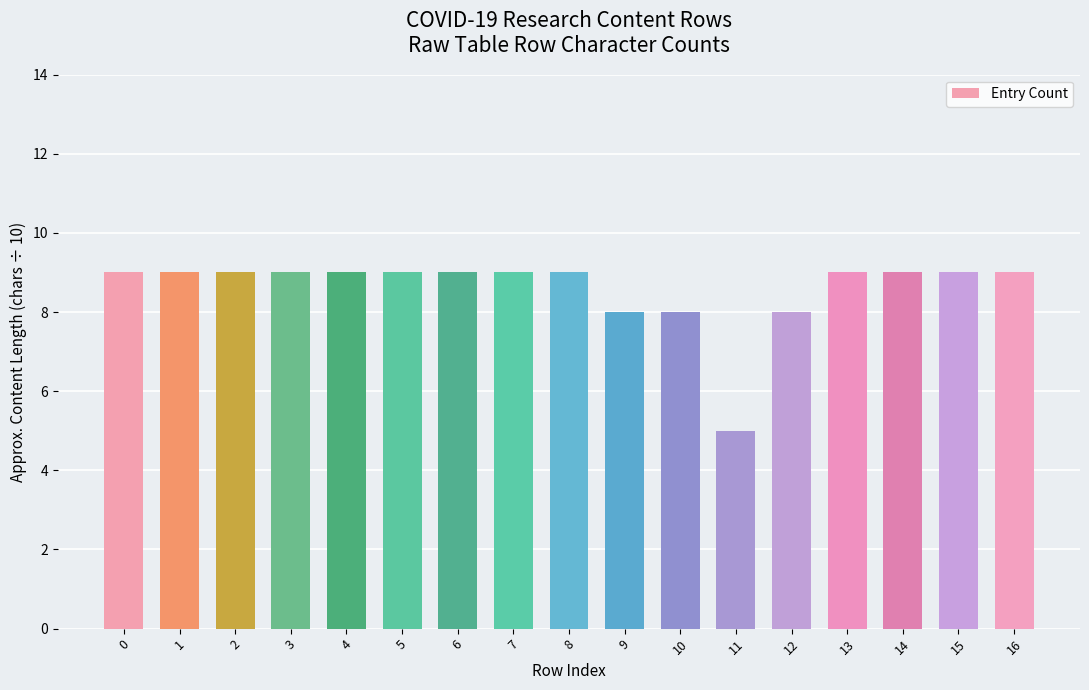

The value at 0 is 9. True or false?

True